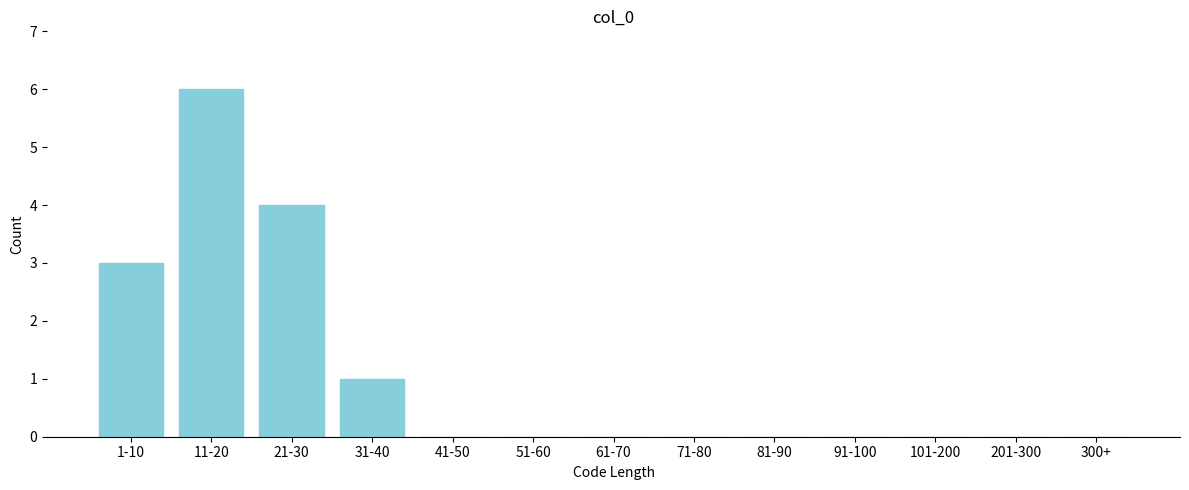

Reading left to right, what are all the values shown in this chart?

1-10=3	11-20=6	21-30=4	31-40=1	41-50=0	51-60=0	61-70=0	71-80=0	81-90=0	91-100=0	101-200=0	201-300=0	300+=0